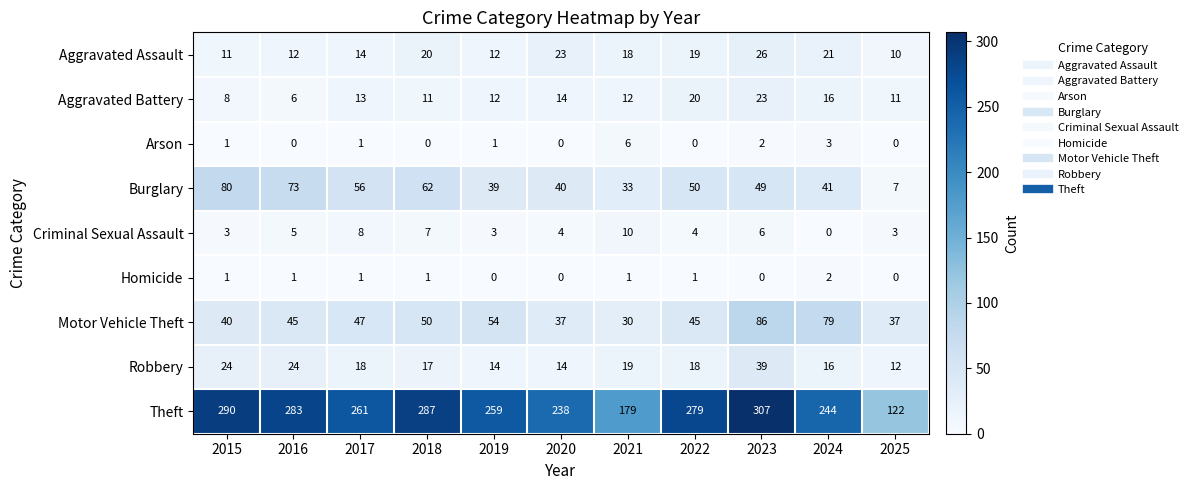

What is the average value of the Motor Vehicle Theft series?

50